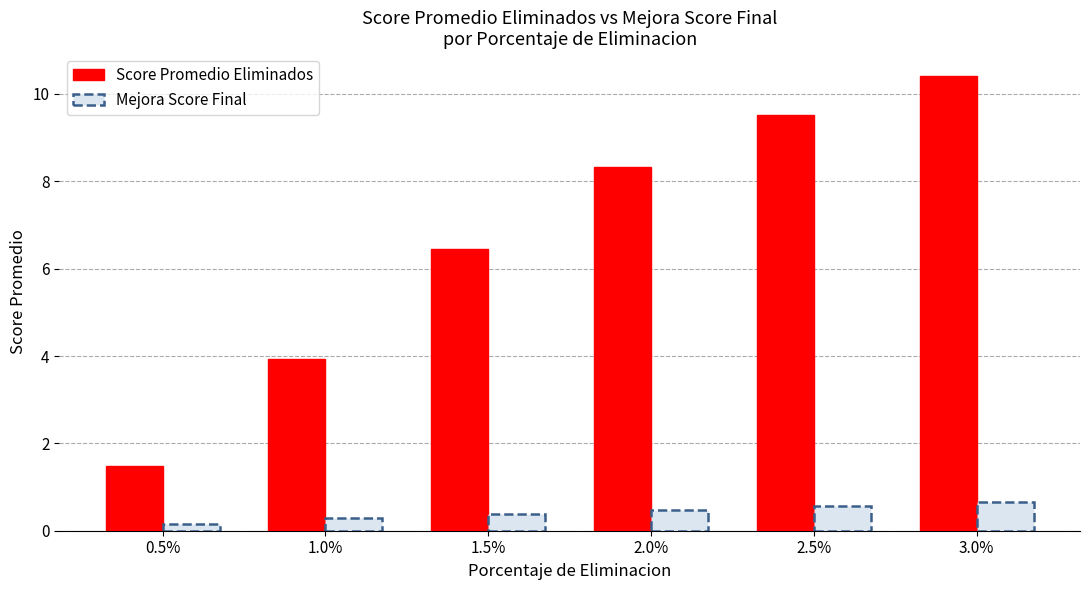

What is the label of the 2nd bar from the right?

2.5%